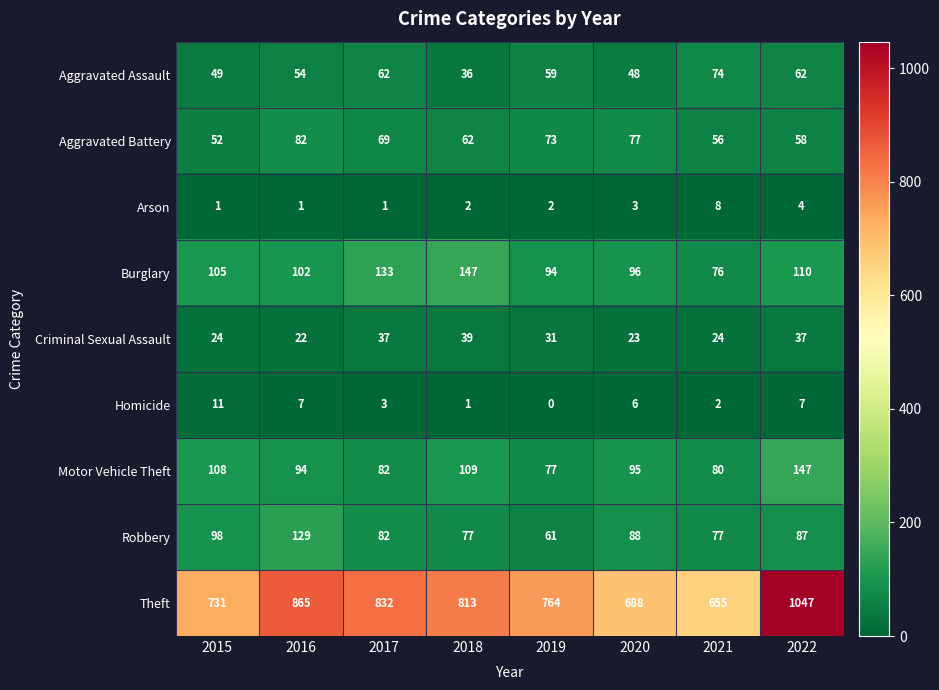

Which series has the largest total across all categories?

Theft